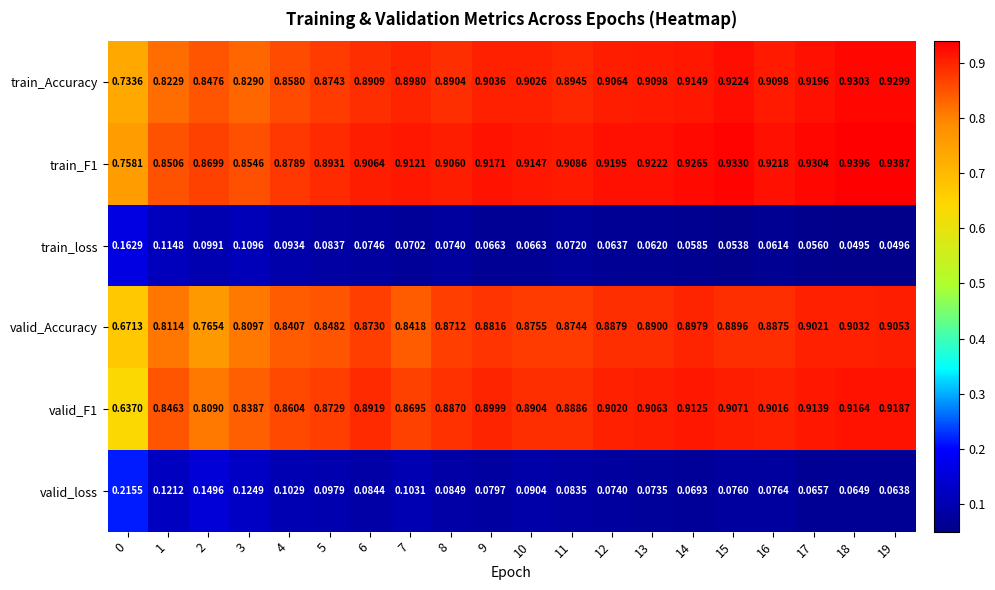

At how many categories does at least one series exceed 0?

20